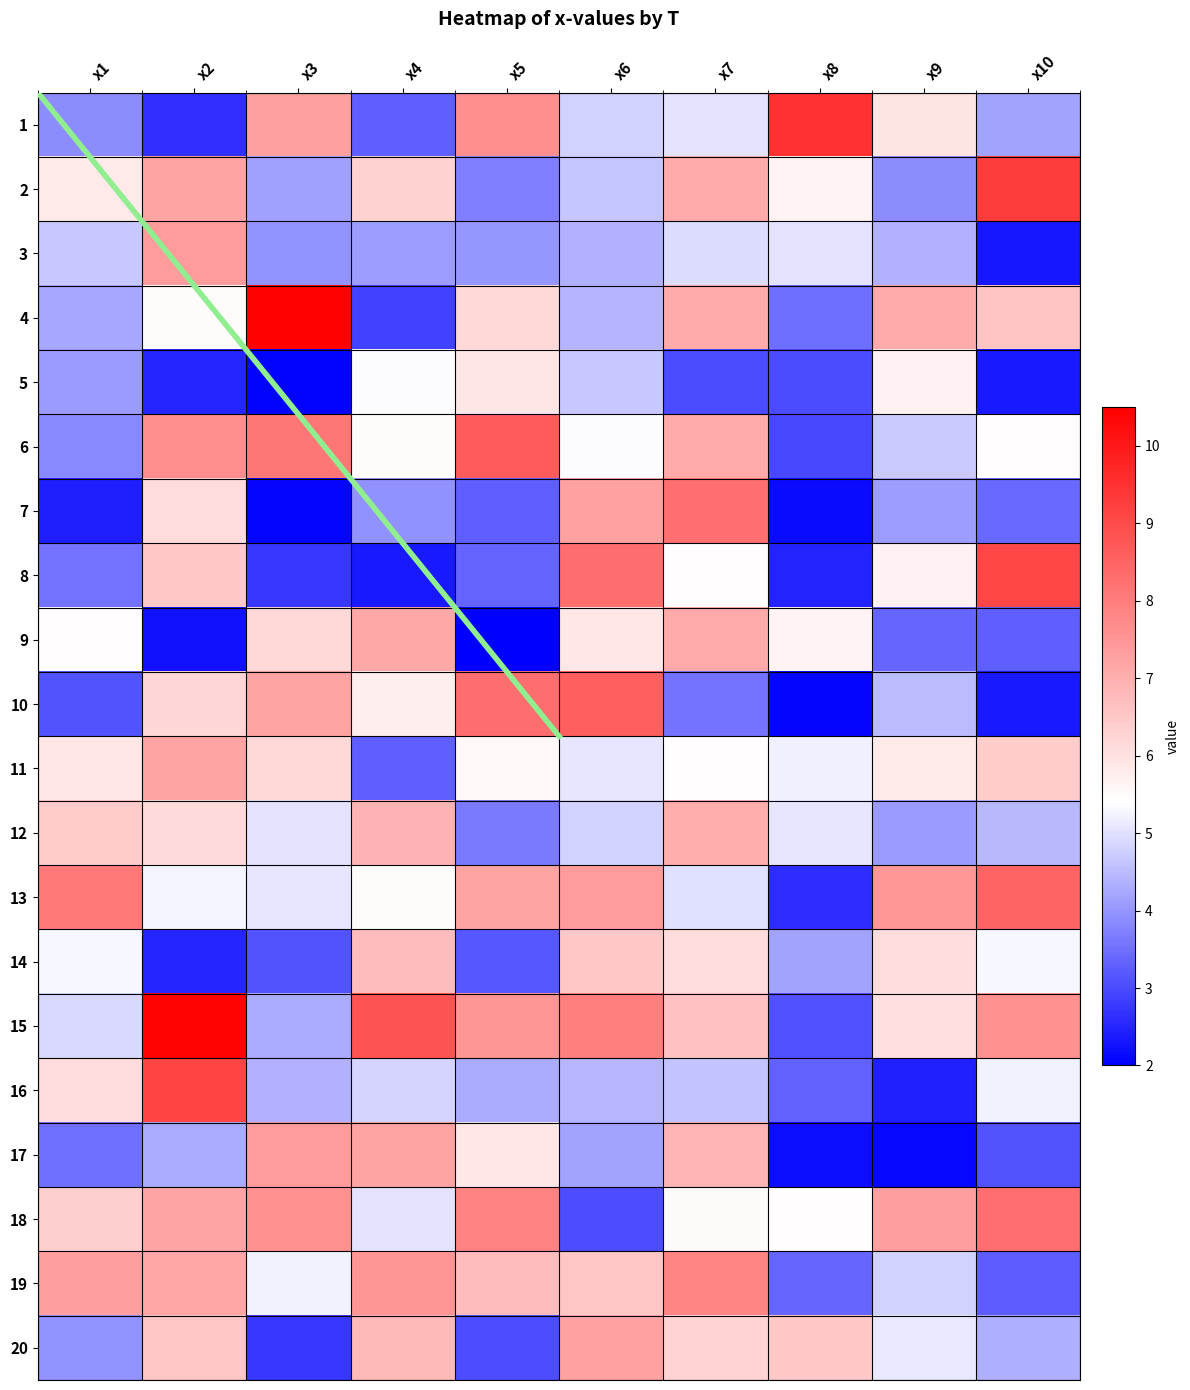

What is the minimum value shown in the chart?

2.0